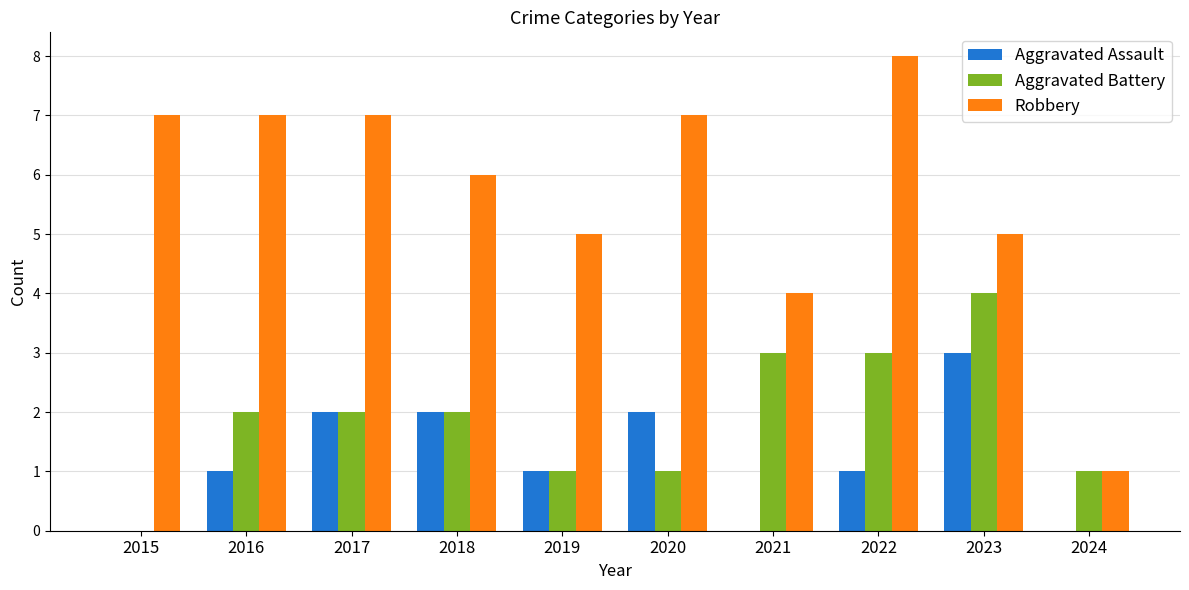

True or false: Aggravated Battery has a value of 3 at 2016.

False